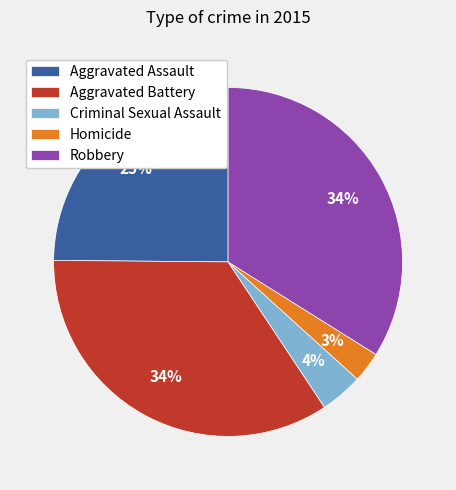

Which category has the smallest portion of the pie?

Homicide